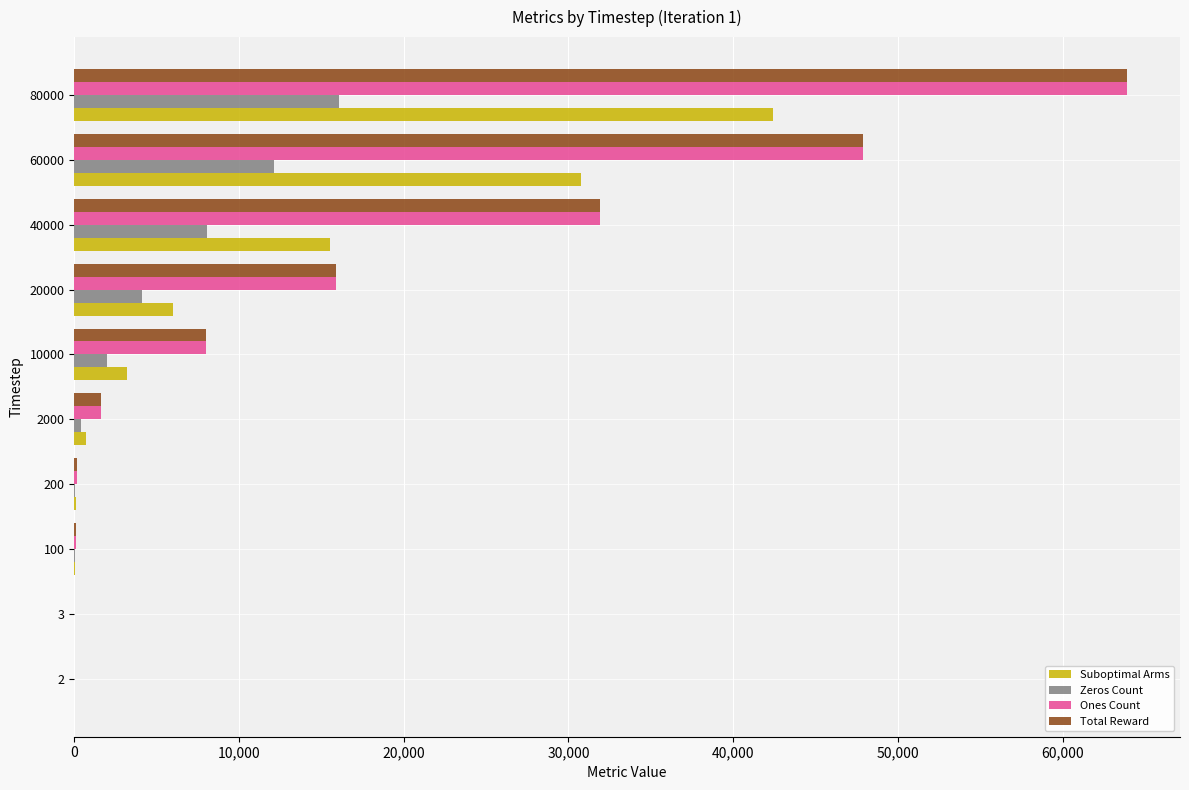

Where is Suboptimal Arms nearest to the value 21209?

40000